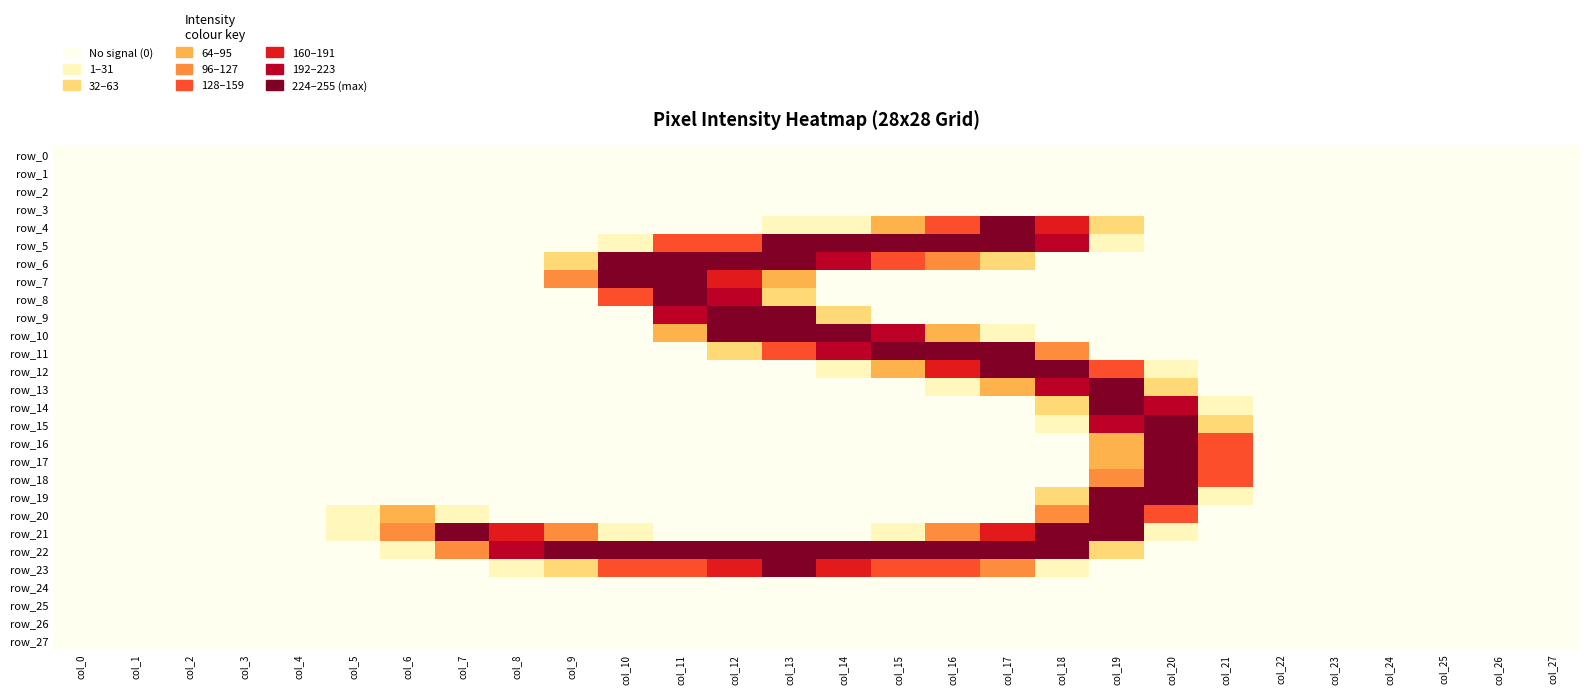

What is the maximum value shown in the chart?

255